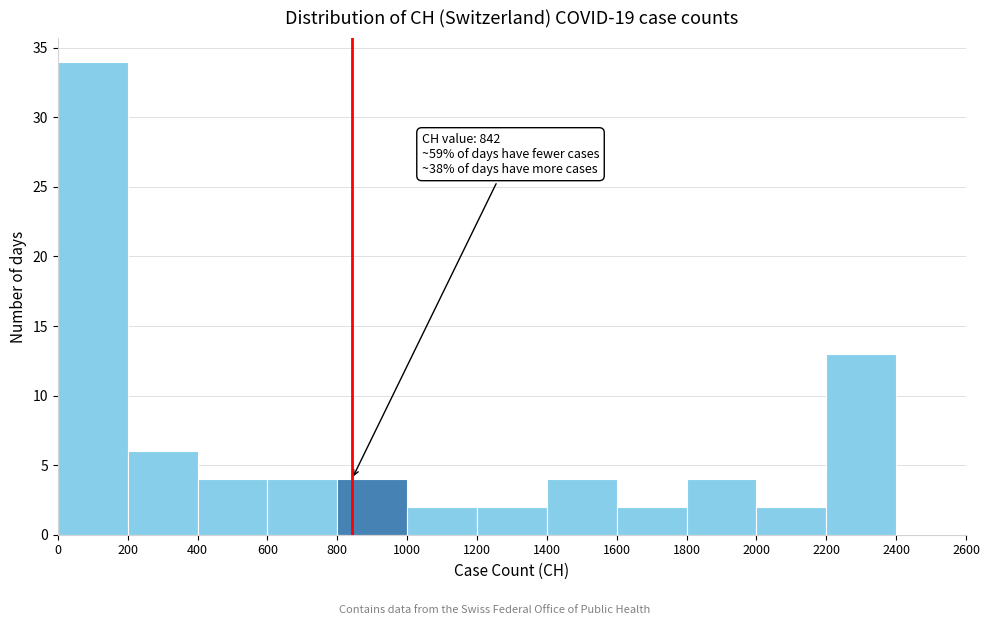

Over which range of the x-axis is the bar tallest?

0 to 200